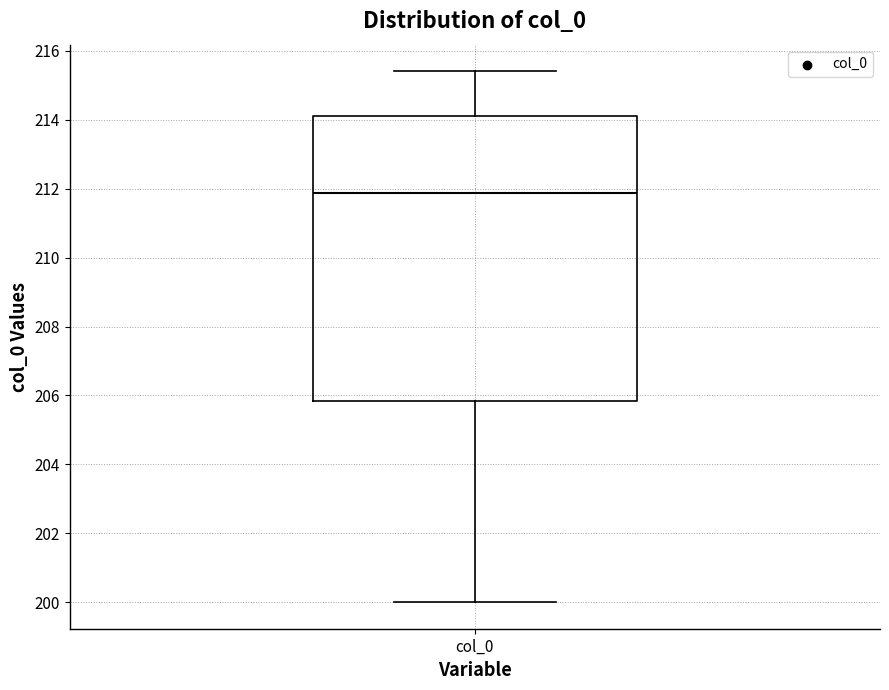

Where does the lower whisker of the box for col_0 end on the y-axis? The values are not printed on the chart, so give them approximately, as read against the axis.

200.0